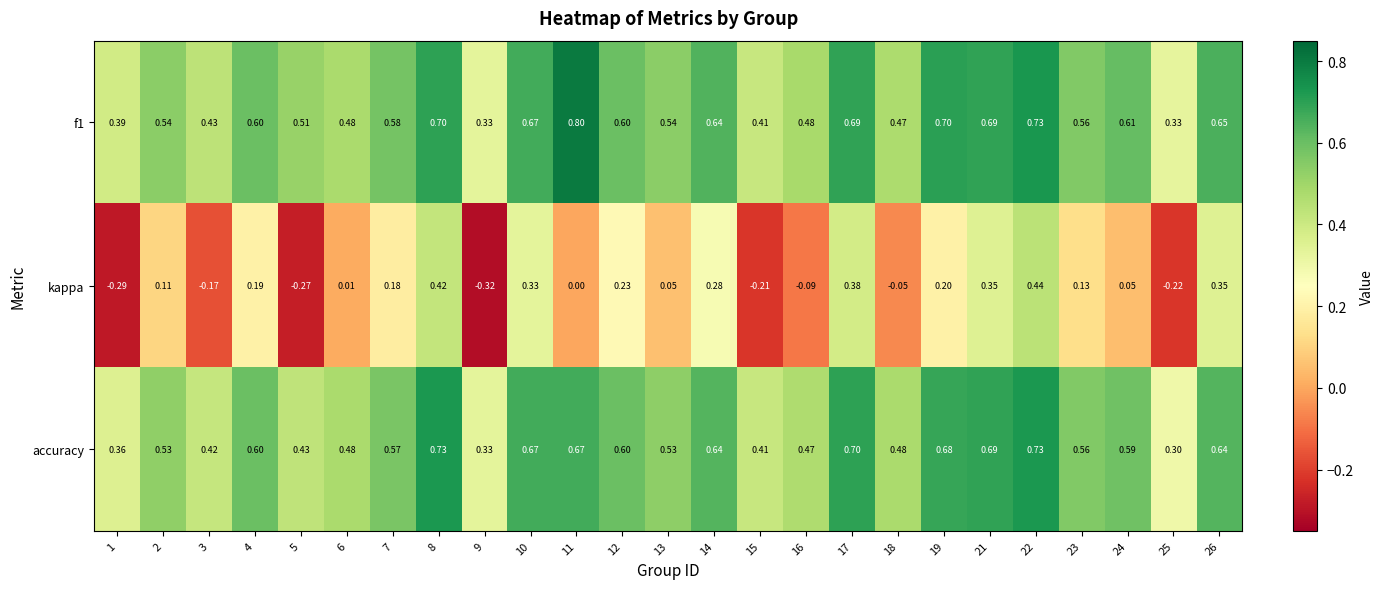

Rank the series at 18 from highest to lowest value.

accuracy, f1, kappa